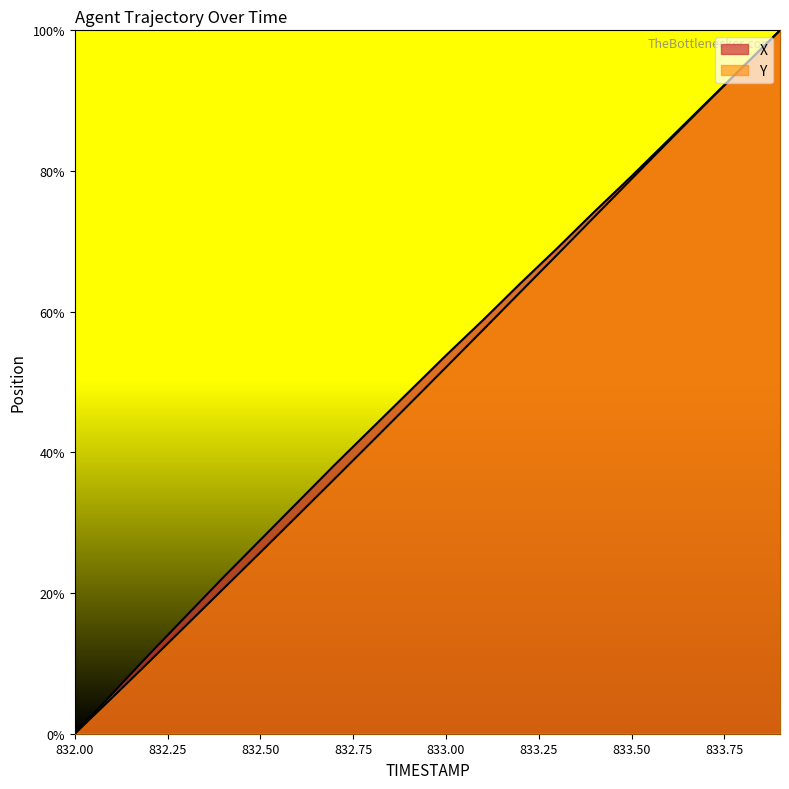

What is the average value of the X series?

50.7